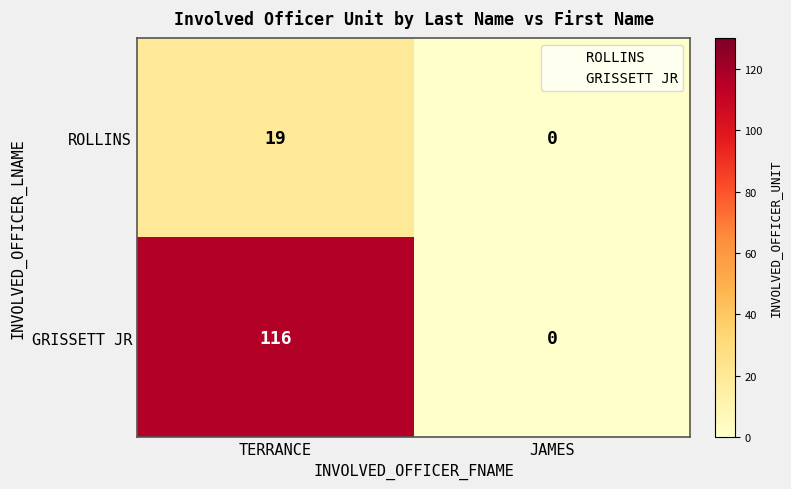

Which series has the largest range (max minus min)?

GRISSETT JR